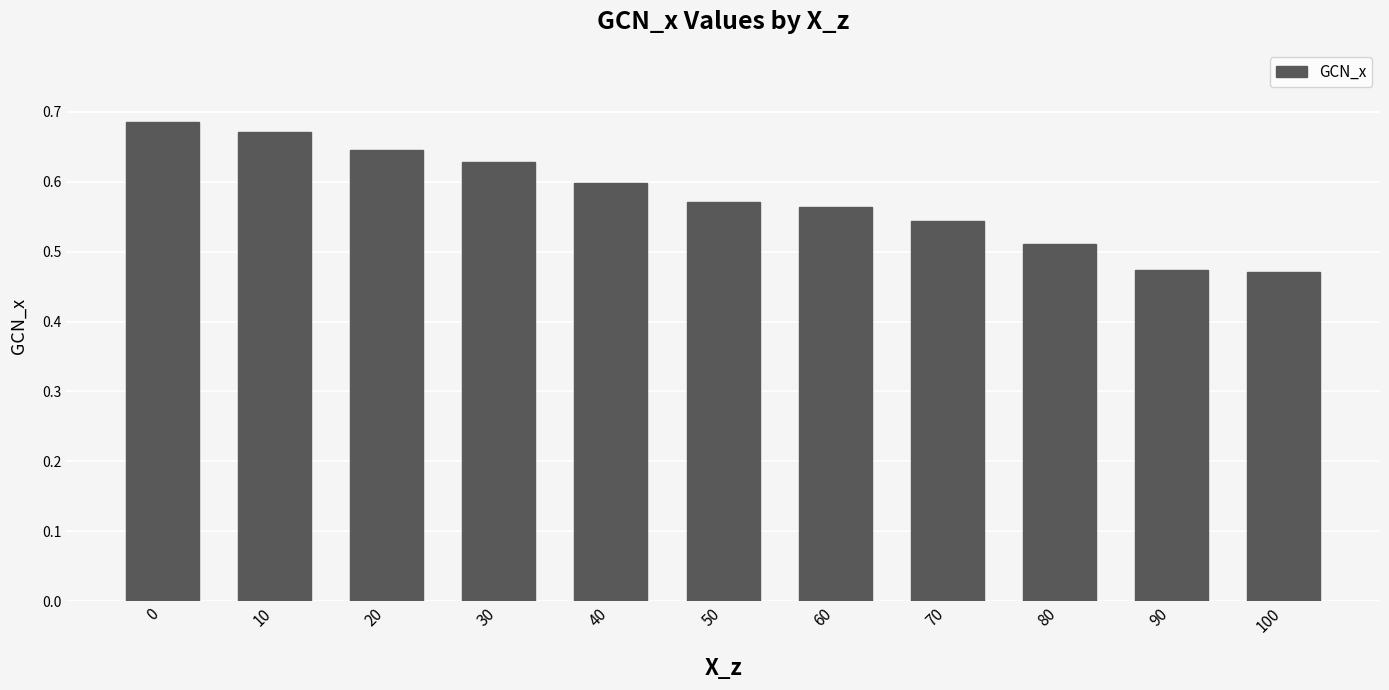

Count the values in the range 0 to 1.

11